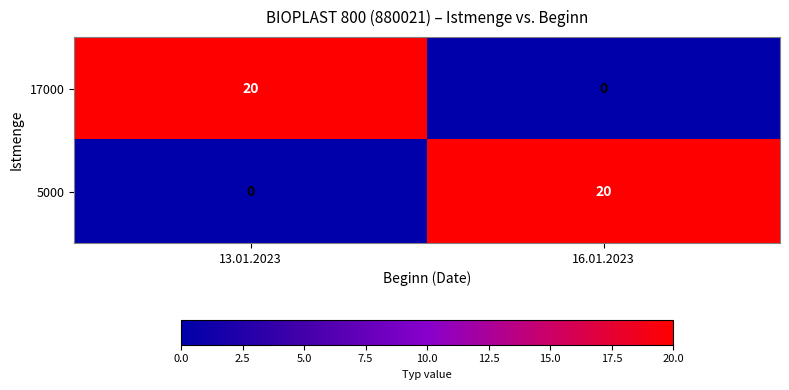

What is the difference between the maximum and minimum values in the 5000 series?

20